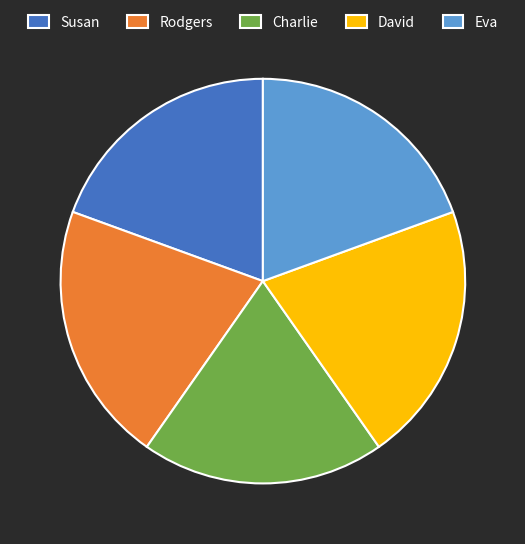

Does Rodgers represent more than half of the total?

No